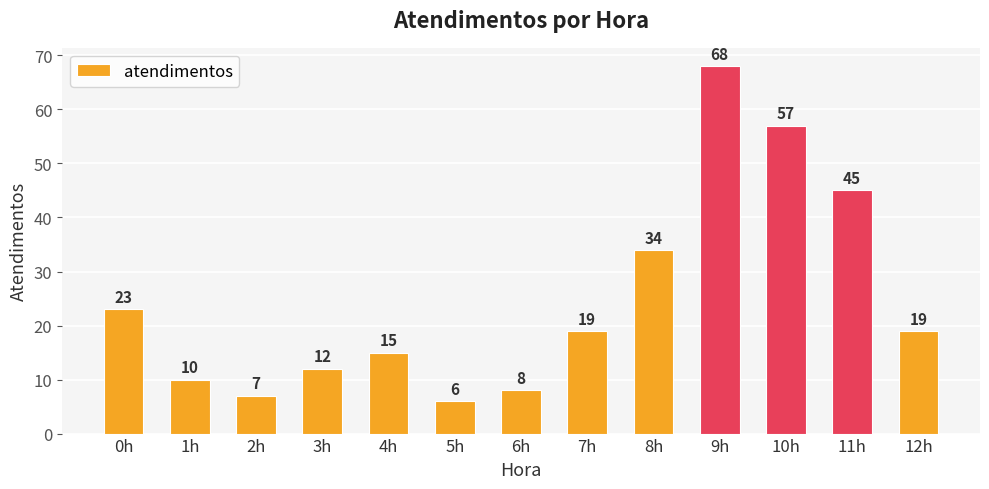

What is the change in value from 7h to 9h?

+49